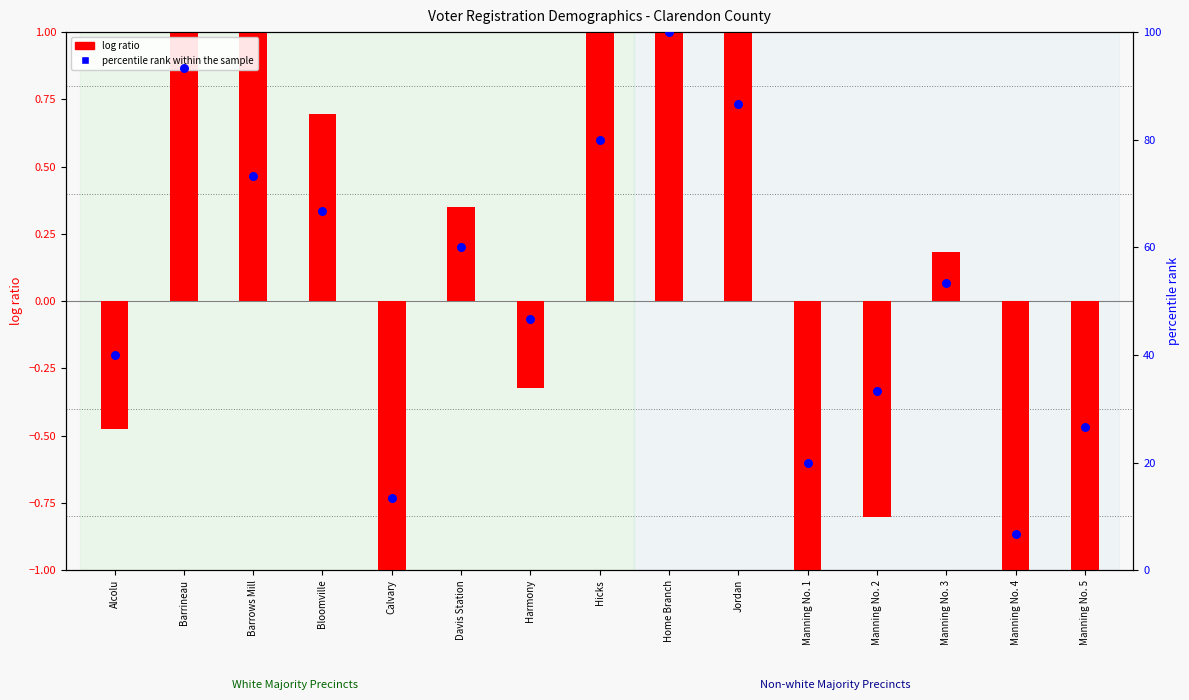

Which series contains the lowest Y value?

log ratio